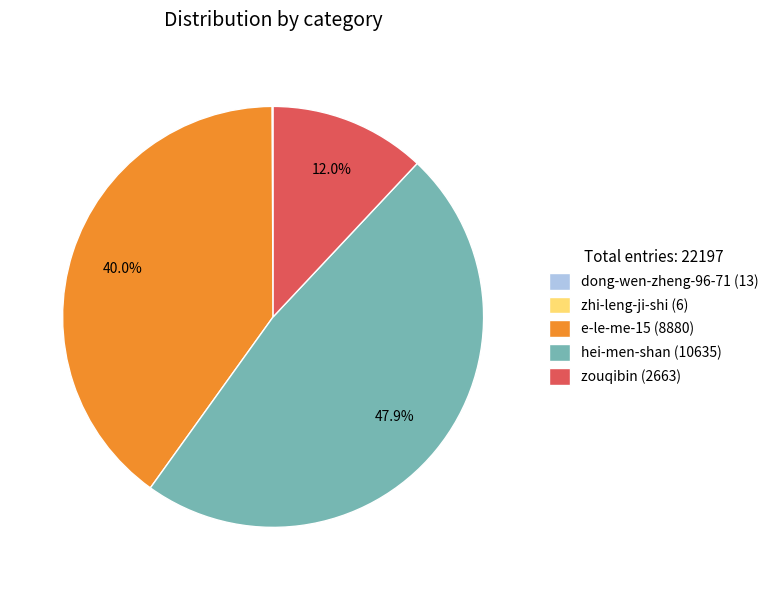

Which slice is the largest?

hei-men-shan